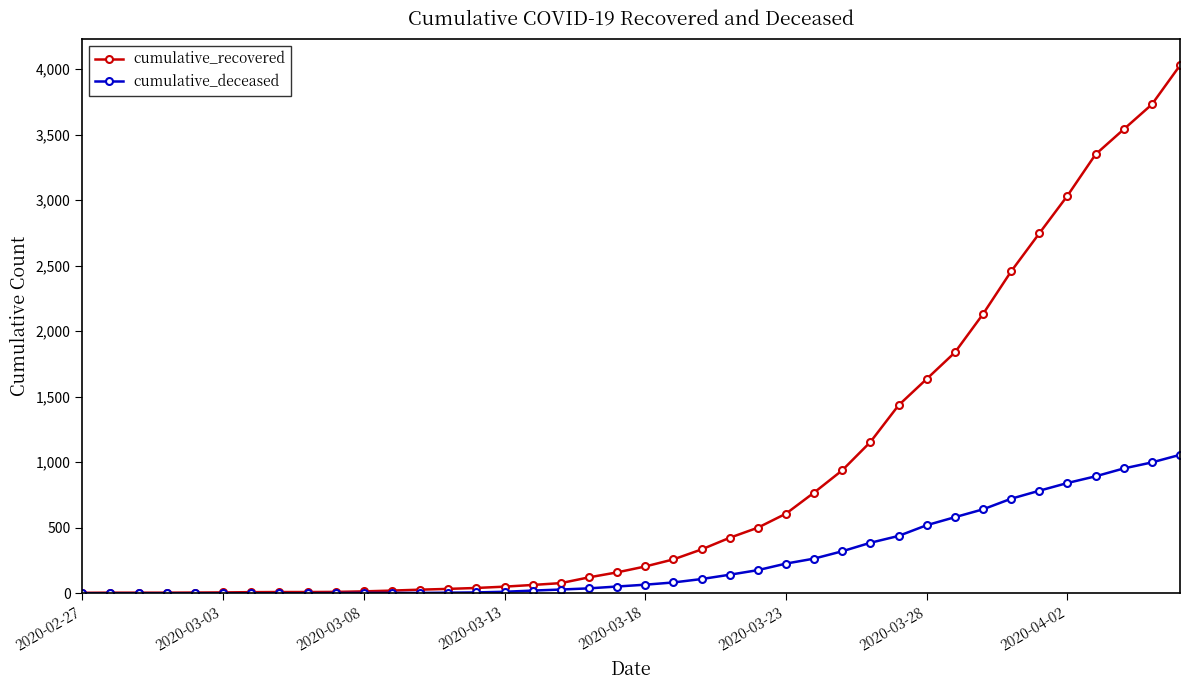

What is the maximum value for cumulative_recovered?

4028